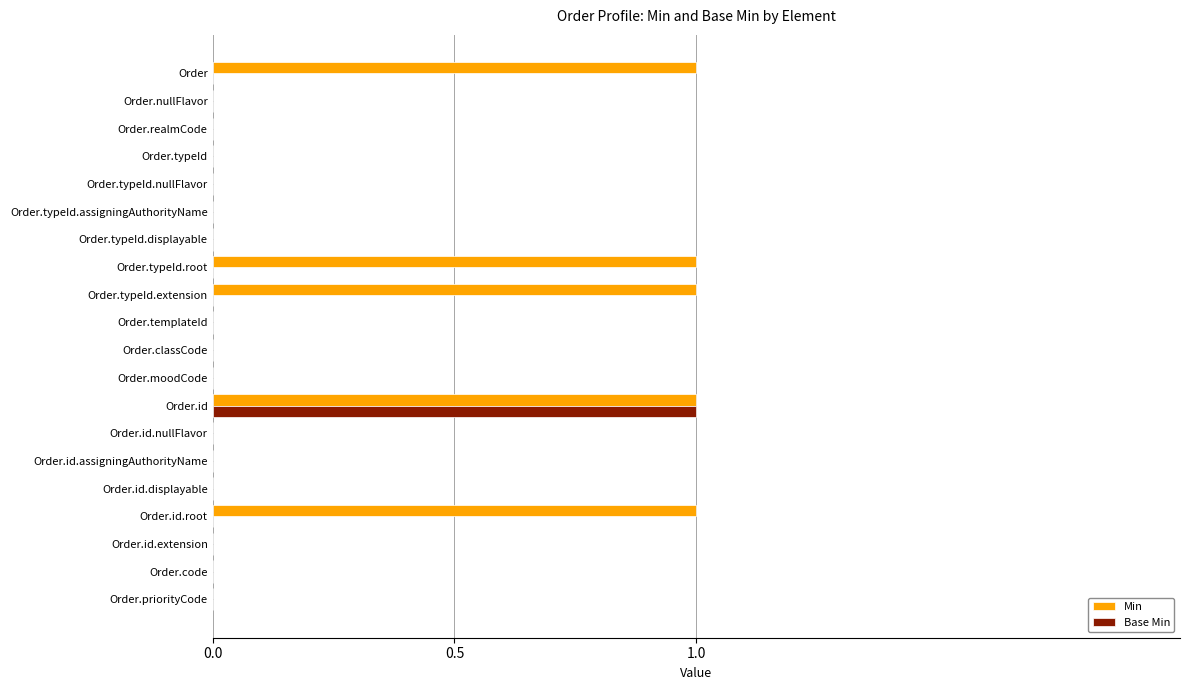

True or false: Base Min has a value of -1 at Order.id.assigningAuthorityName.

False